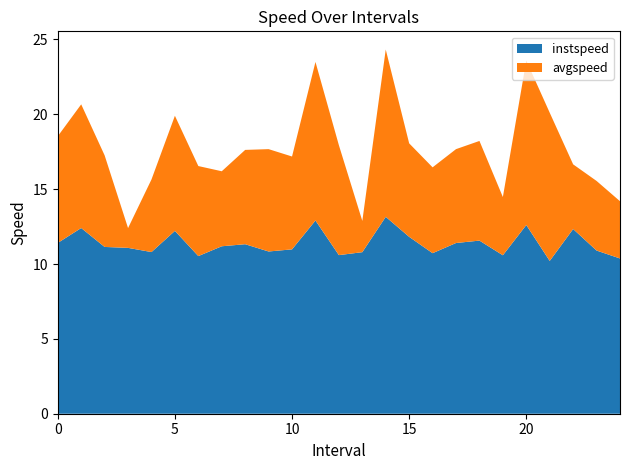

Reading right to left, extract all data points from this chart.

instspeed: 10.4	10.9	12.3	10.2	12.6	10.6	11.6	11.4	10.7	11.8	13.2	10.8	10.6	12.9	11.0	10.8	11.3	11.2	10.5	12.2	10.8	11.1	11.1	12.4	11.4
avgspeed: 3.8	4.6	4.3	9.9	11.0	3.9	6.7	6.3	5.7	6.2	11.2	2.1	7.3	10.6	6.2	6.8	6.3	5.0	6.0	7.7	4.8	1.3	6.1	8.3	7.1